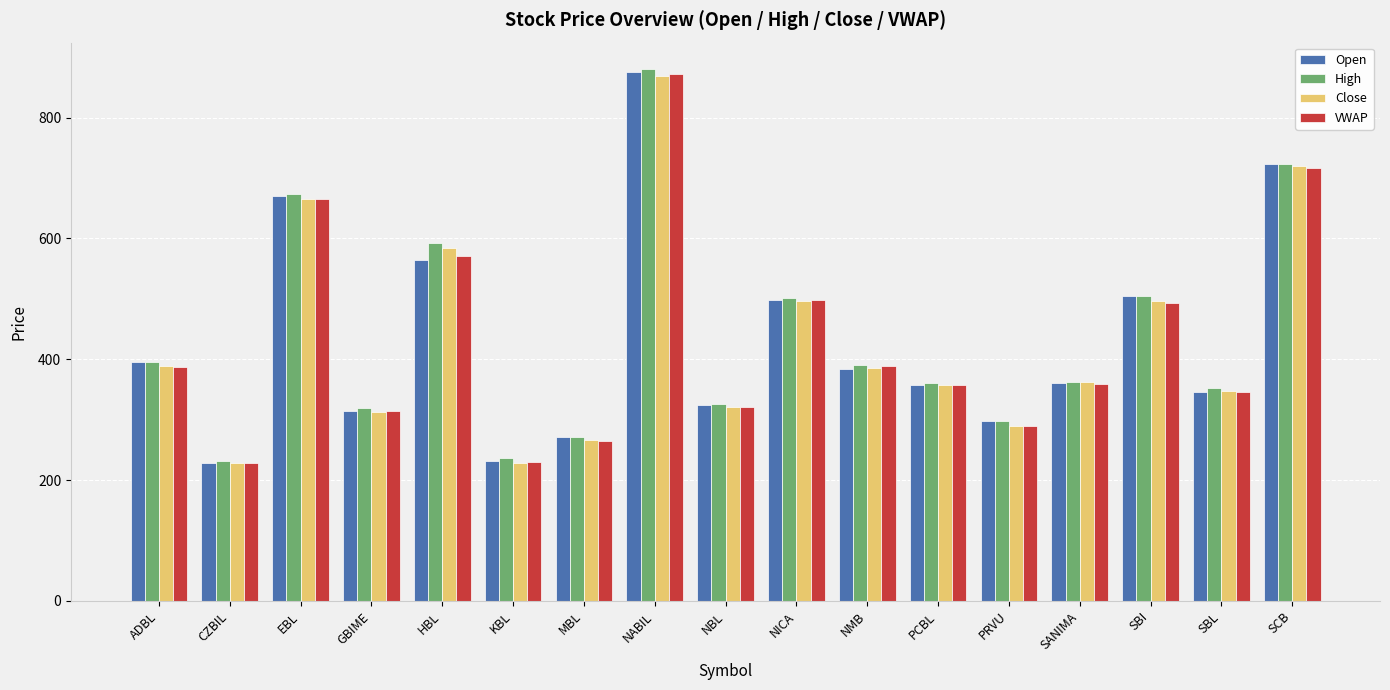

At which category is the sum across all series the highest?

NABIL